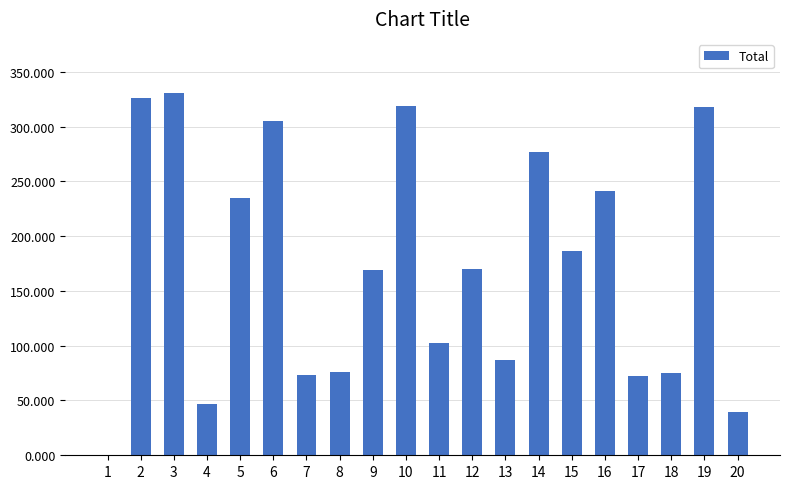

Rank the categories by value from highest to lowest.

3, 2, 10, 19, 6, 14, 16, 5, 15, 12, 9, 11, 13, 8, 18, 7, 17, 4, 20, 1